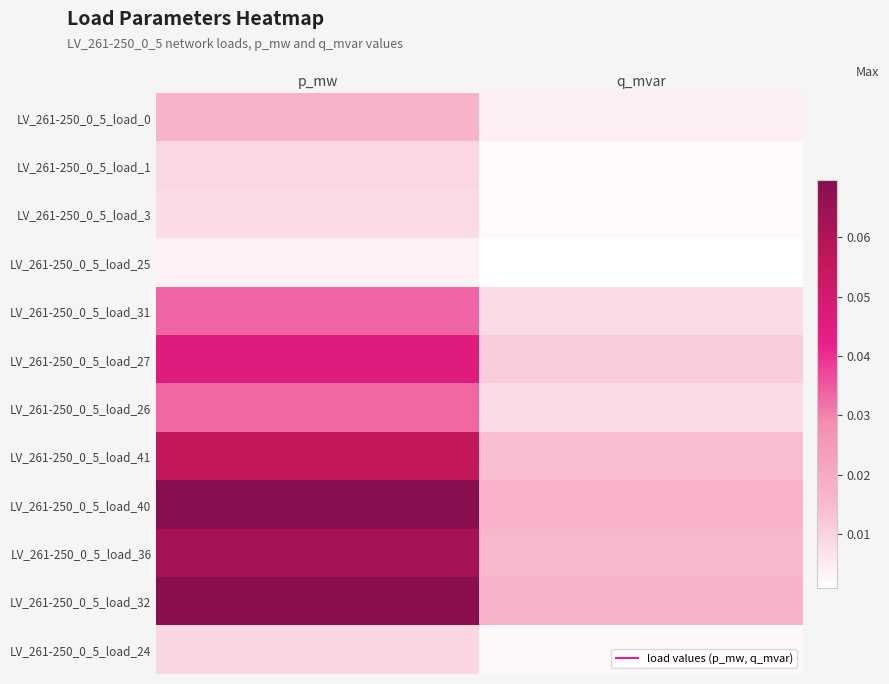

Reading left to right, what are all the values shown in this chart?

LV_261-250_0_5_load_0: p_mw=0.0	q_mvar=0.0
LV_261-250_0_5_load_1: p_mw=0.0	q_mvar=0.0
LV_261-250_0_5_load_3: p_mw=0.0	q_mvar=0.0
LV_261-250_0_5_load_25: p_mw=0.0	q_mvar=0.0
LV_261-250_0_5_load_31: p_mw=0.0	q_mvar=0.0
LV_261-250_0_5_load_27: p_mw=0.0	q_mvar=0.0
LV_261-250_0_5_load_26: p_mw=0.0	q_mvar=0.0
LV_261-250_0_5_load_41: p_mw=0.1	q_mvar=0.0
LV_261-250_0_5_load_40: p_mw=0.1	q_mvar=0.0
LV_261-250_0_5_load_36: p_mw=0.1	q_mvar=0.0
LV_261-250_0_5_load_32: p_mw=0.1	q_mvar=0.0
LV_261-250_0_5_load_24: p_mw=0.0	q_mvar=0.0